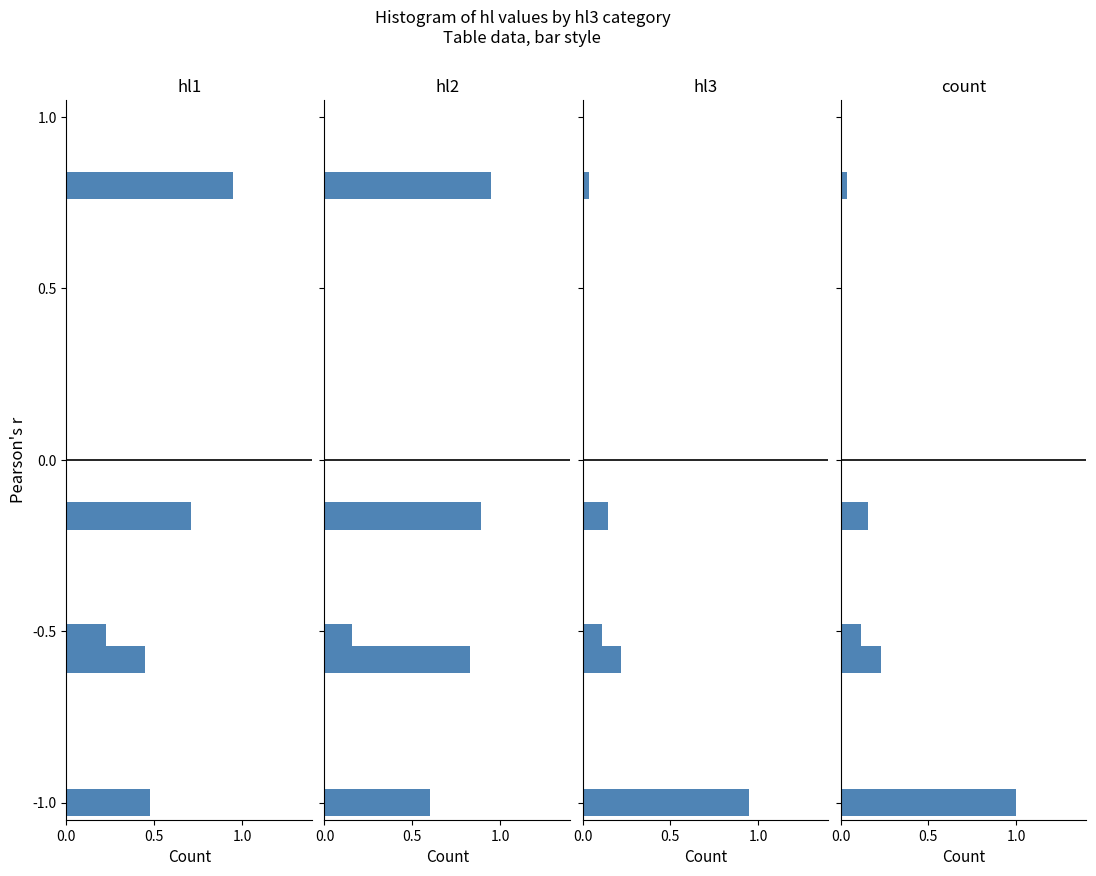

What position from the left is 1.0?

3